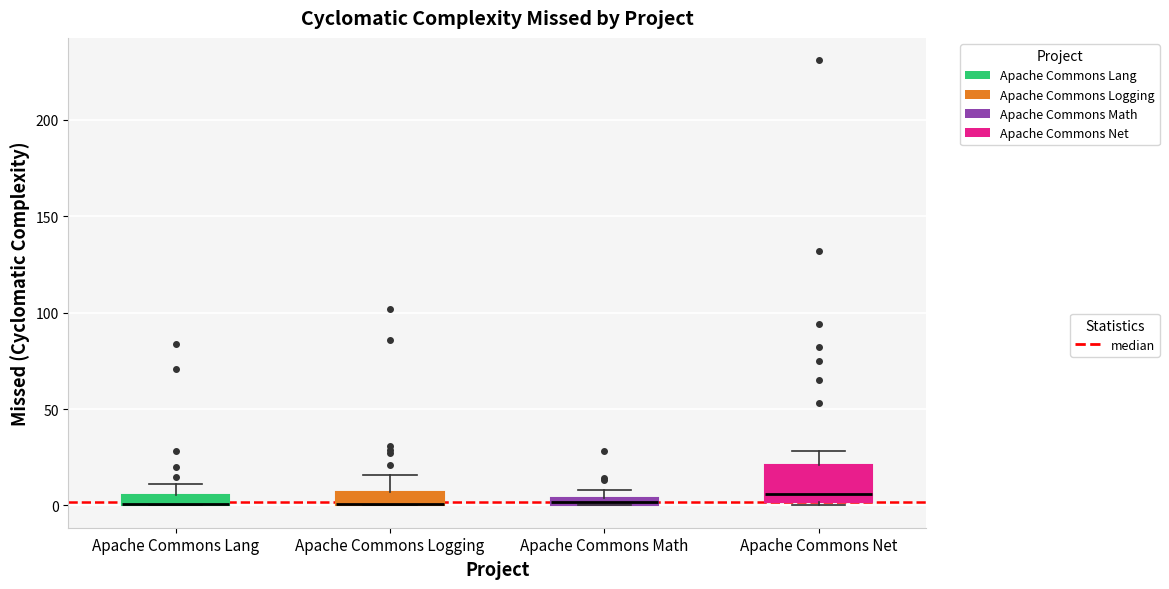

Comparing the boxes themselves (not the whiskers), which one is the tallest?

Apache Commons Net